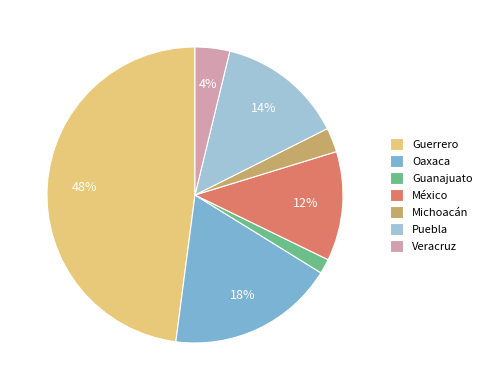

Which slice is the smallest?

Guanajuato